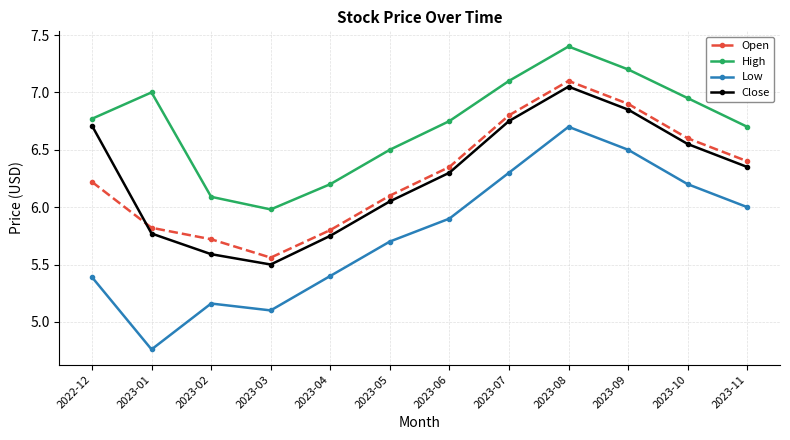

What is the difference between the Open values at 2023-01 and 2023-05?

0.3